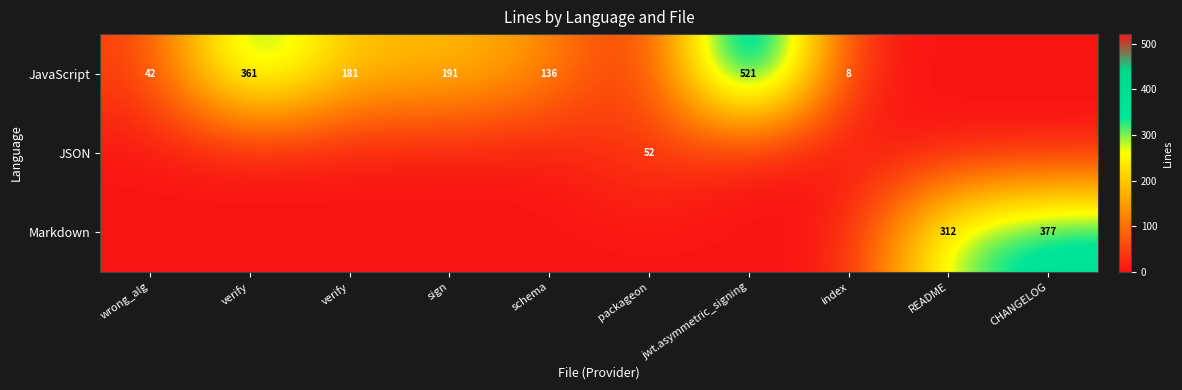

Rank the series by their maximum value, from highest to lowest.

JavaScript, Markdown, JSON